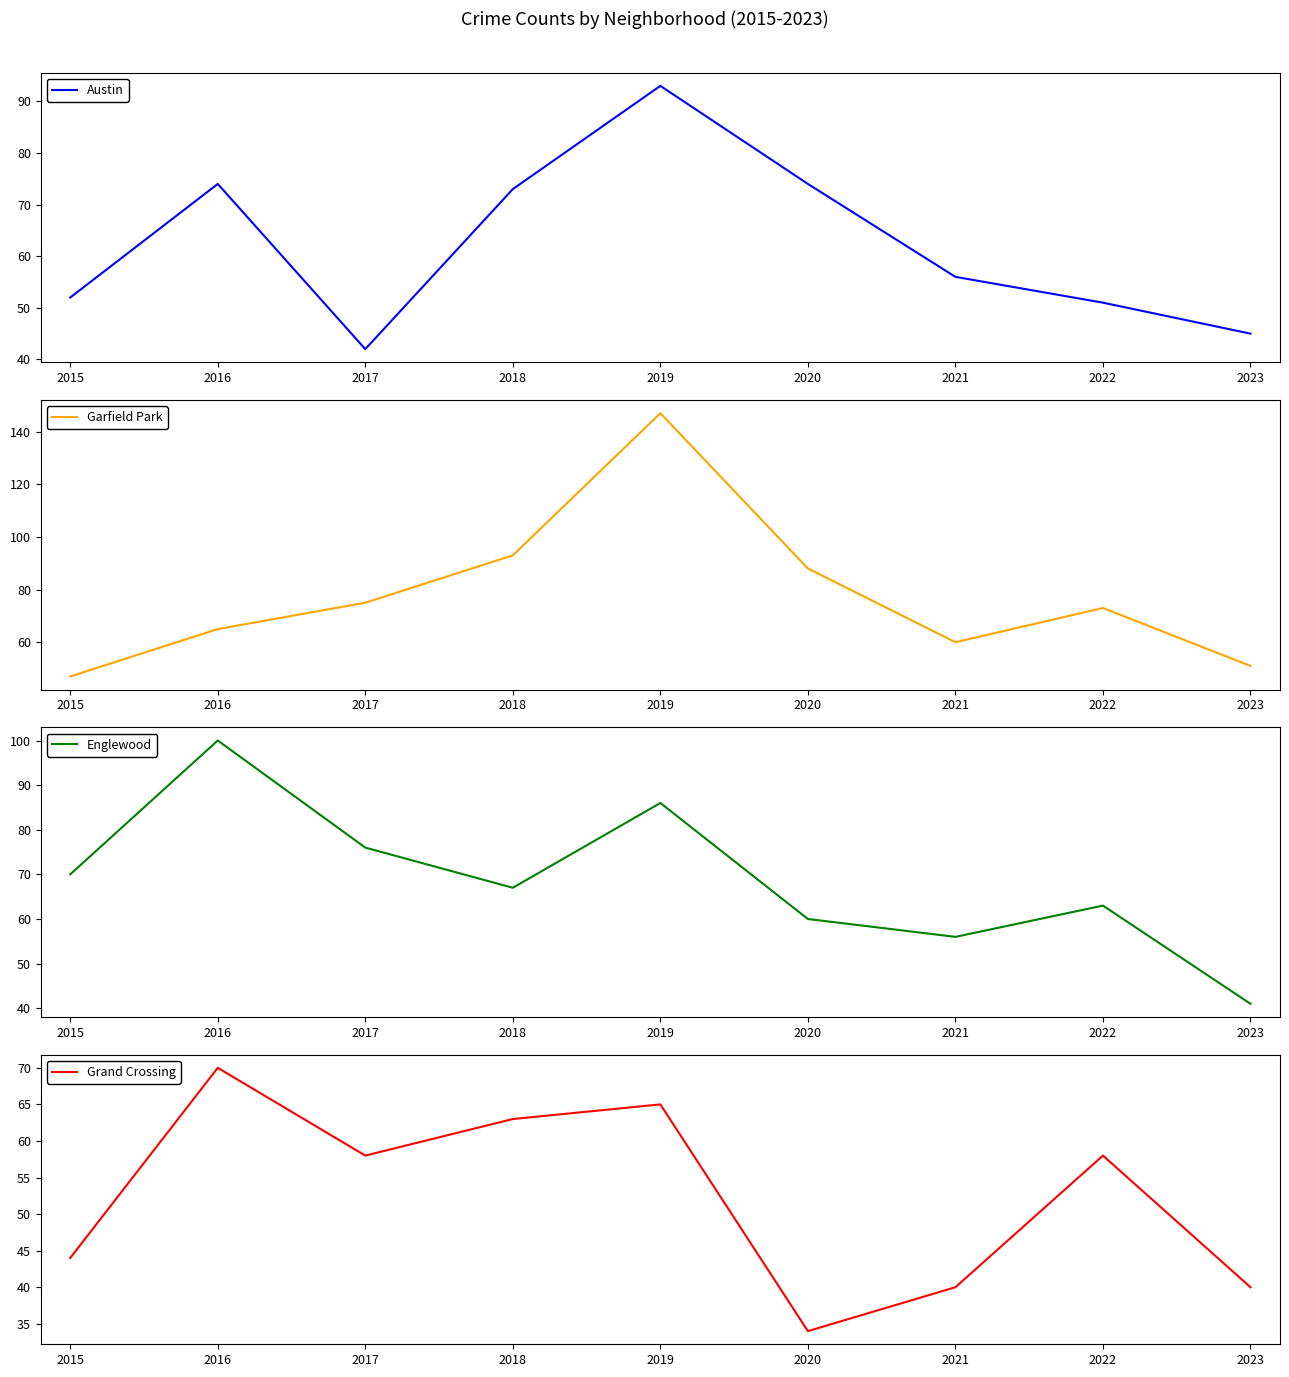

True or false: Garfield Park and Englewood intersect in this chart.

True